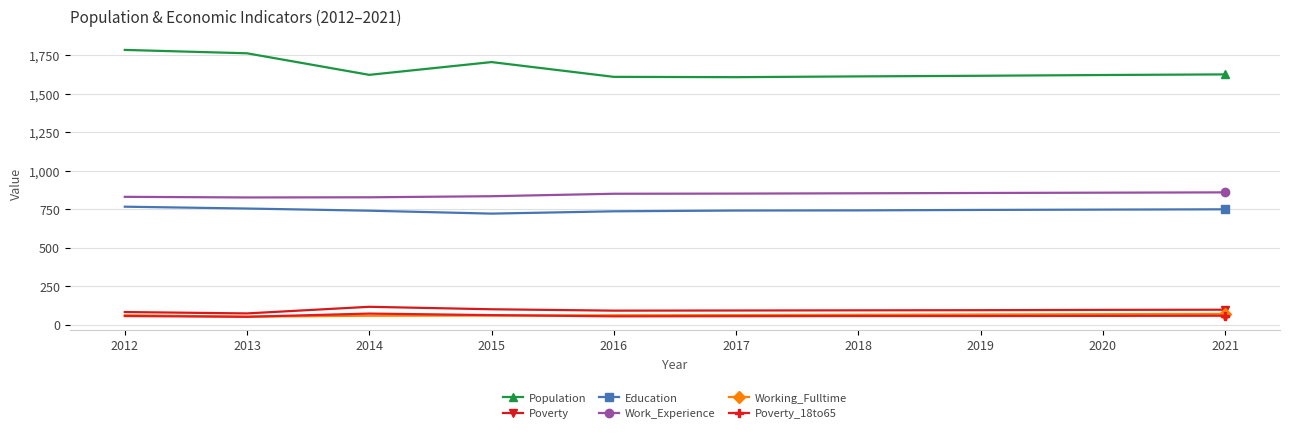

What is the total value across all series at 2020?

3452